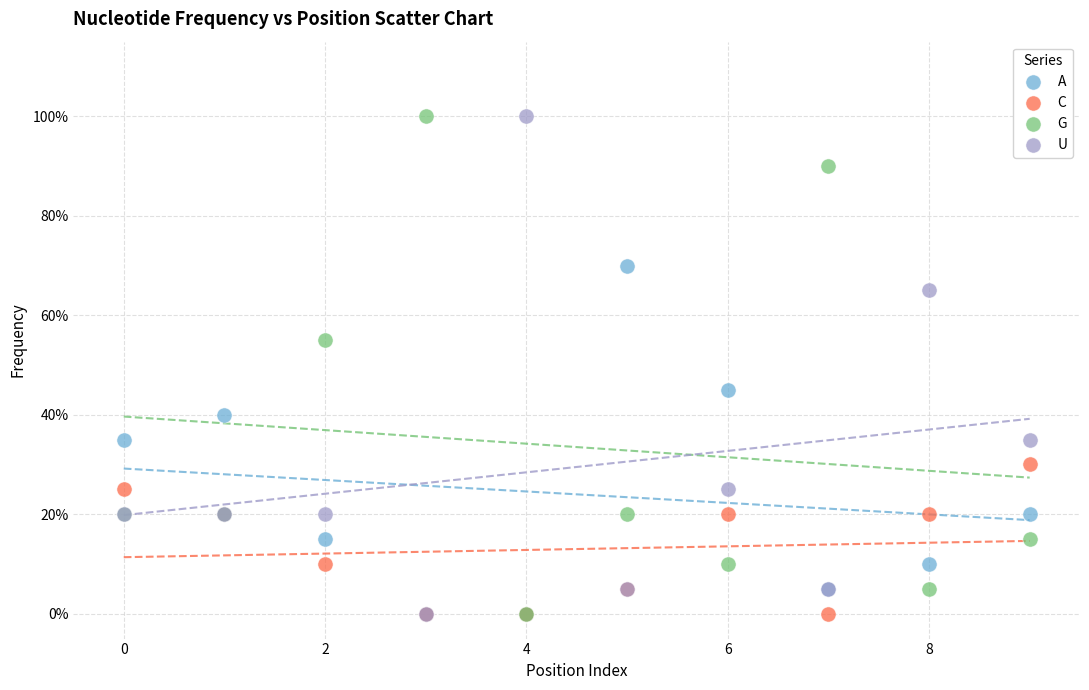

What are all the series names shown in the legend?

A, C, G, U